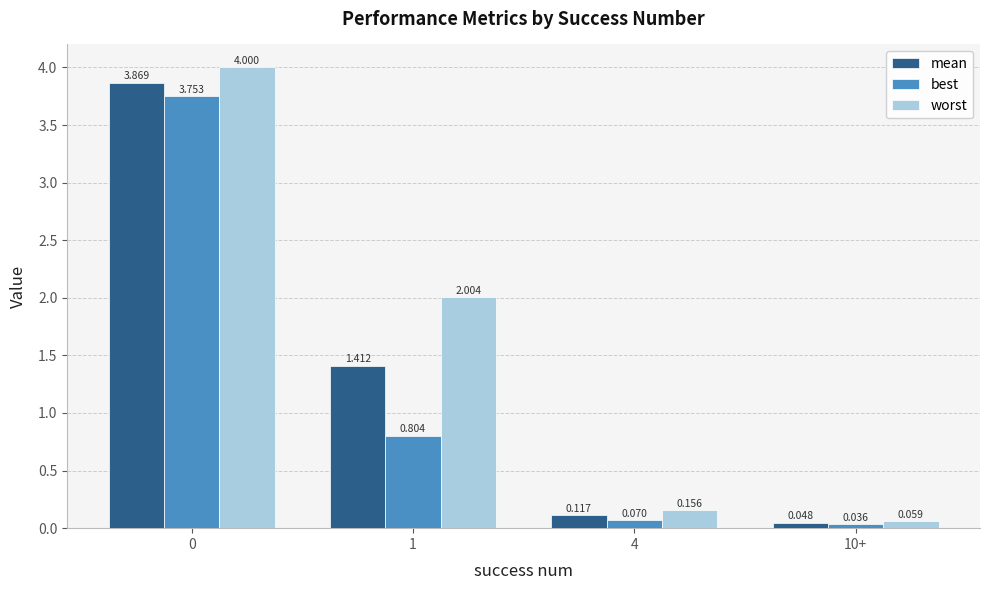

Is it true that mean equals 2.3 at 0?

False